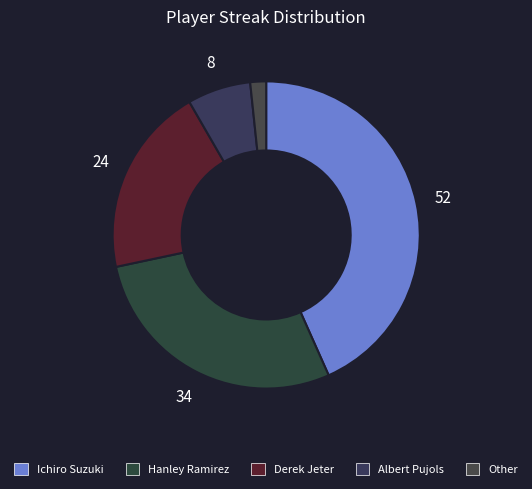

True or false: Other accounts for 2% of the total.

True